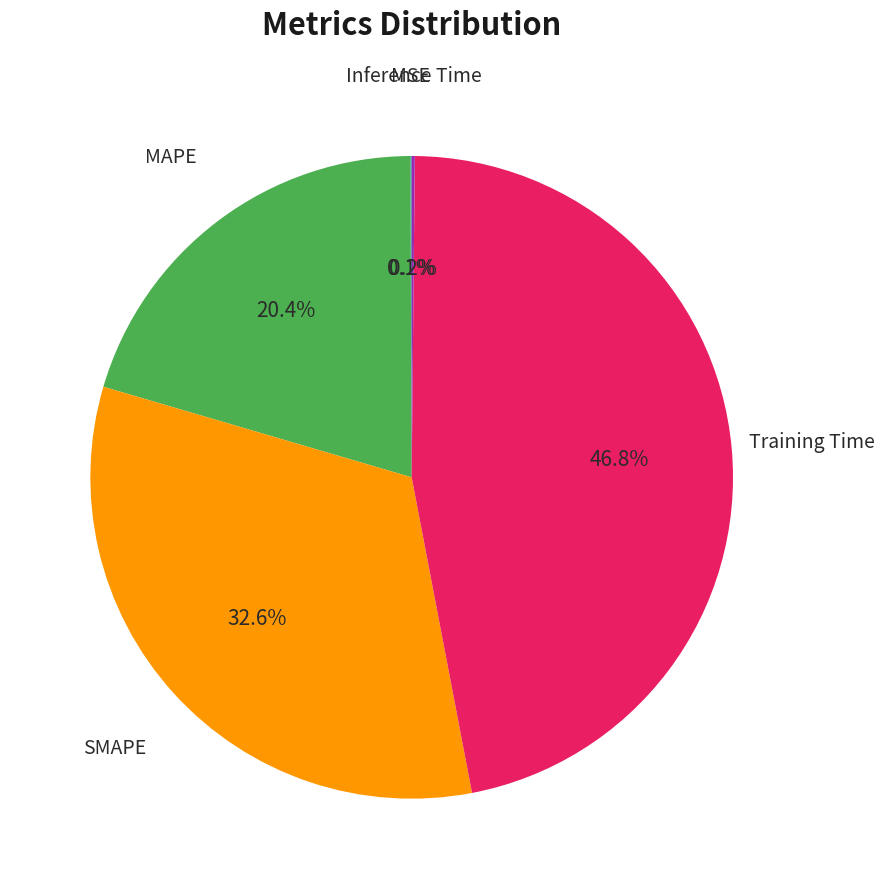

Is there a majority slice in this chart?

No